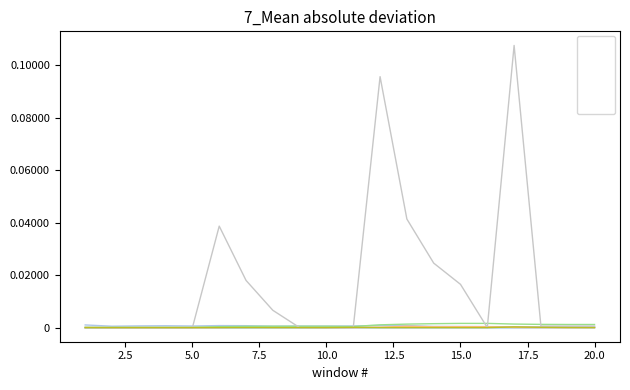

Which series has the largest range (max minus min)?

col_20